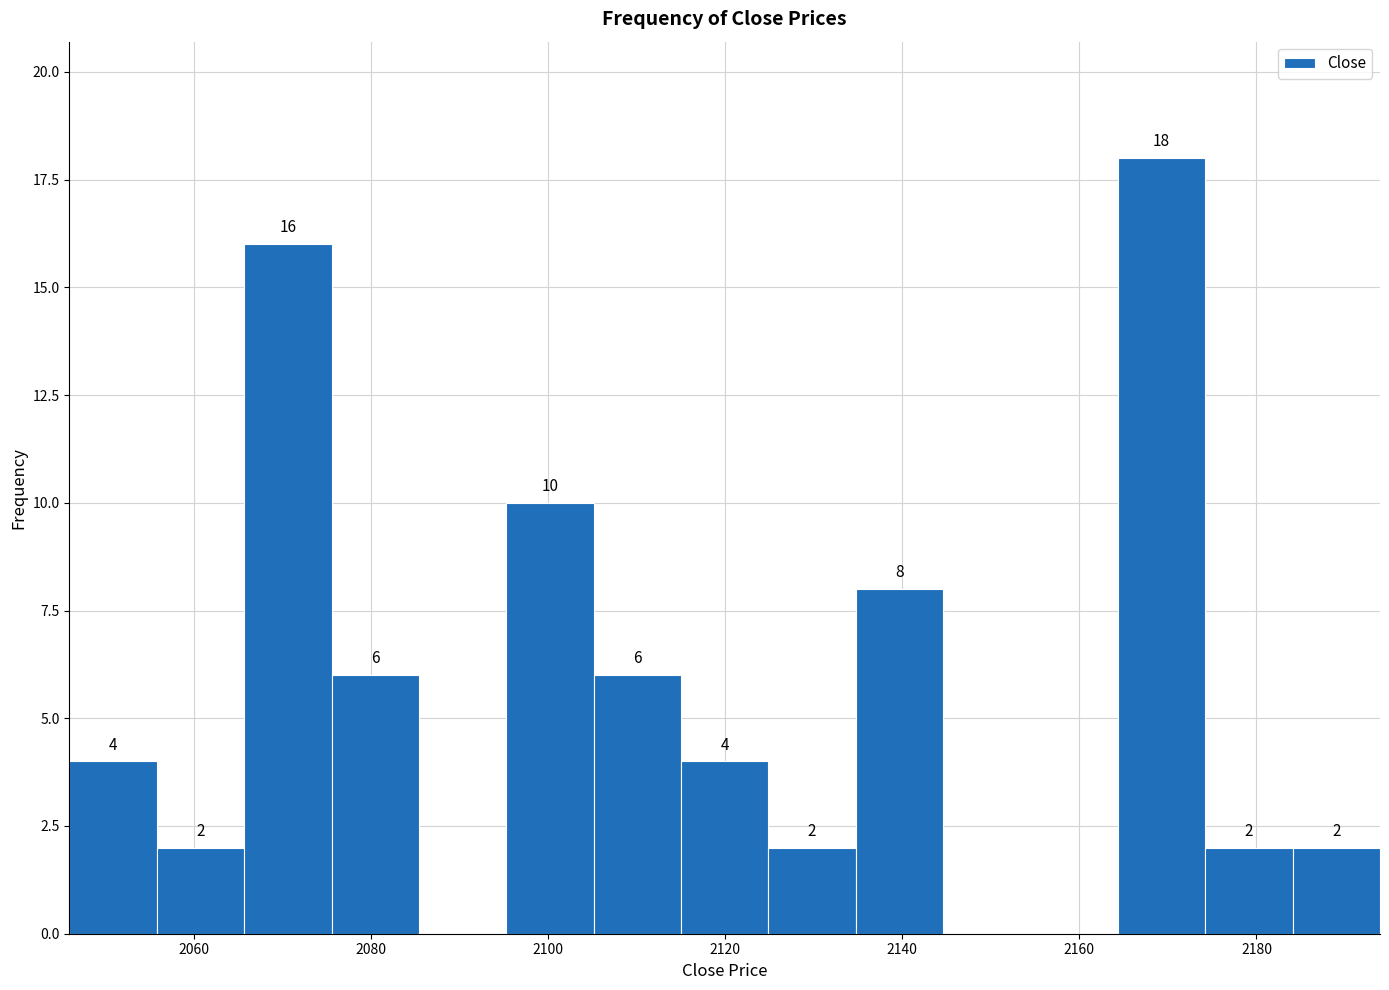

Which range on the x-axis has the tallest bar?

2164 to 2174